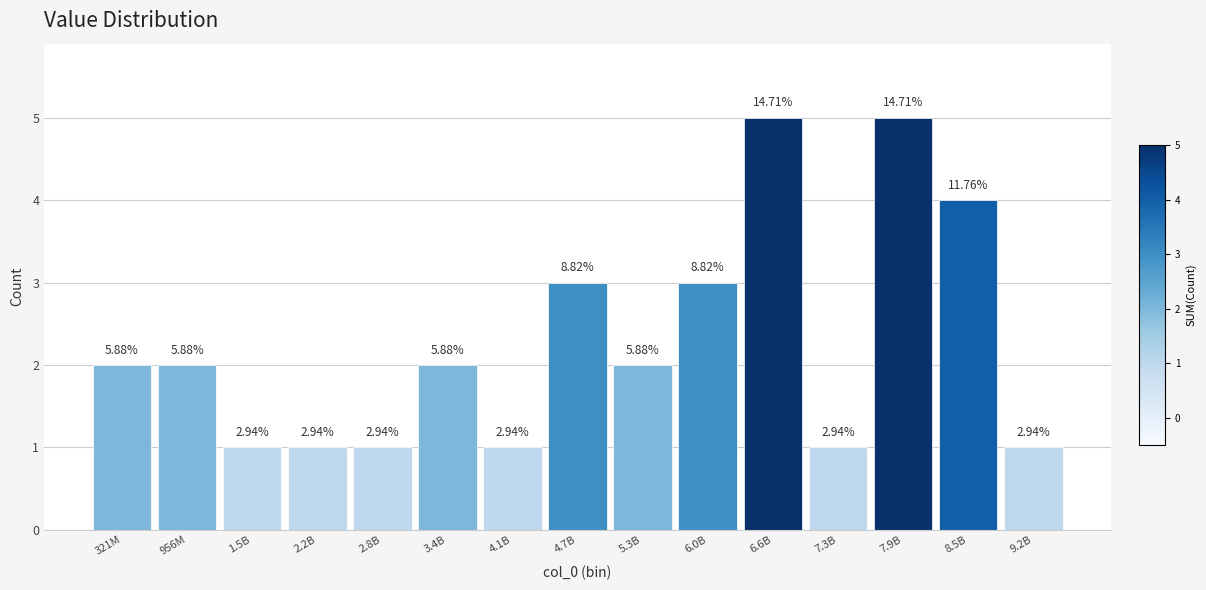

How many bars are there in total?

15